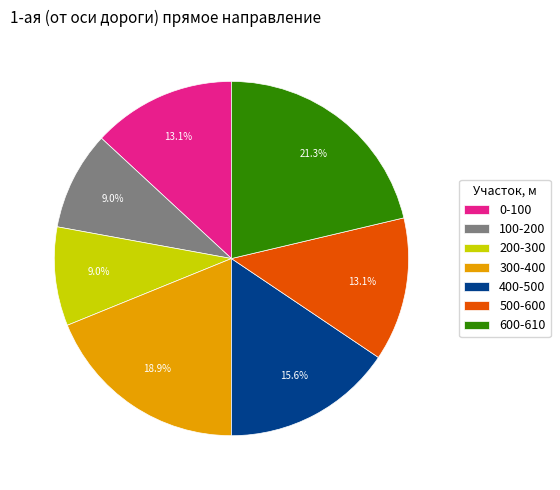

Is there any slice that represents more than half of the pie?

No